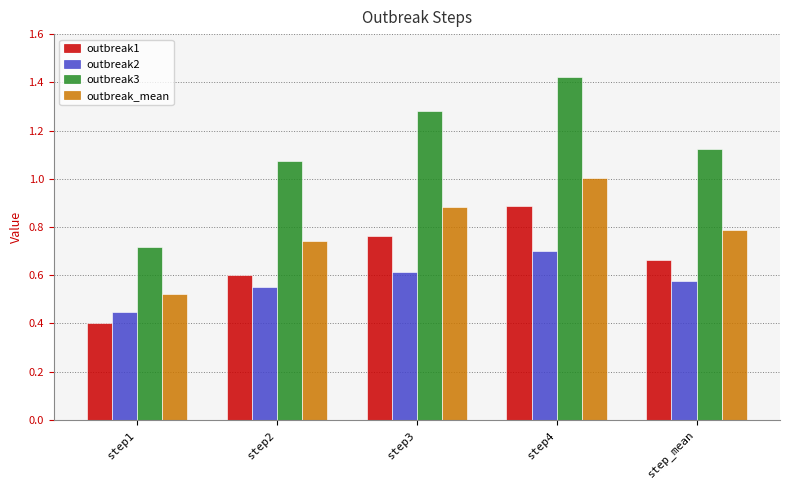

The value of outbreak1 at step2 is 0.9. True or false?

False